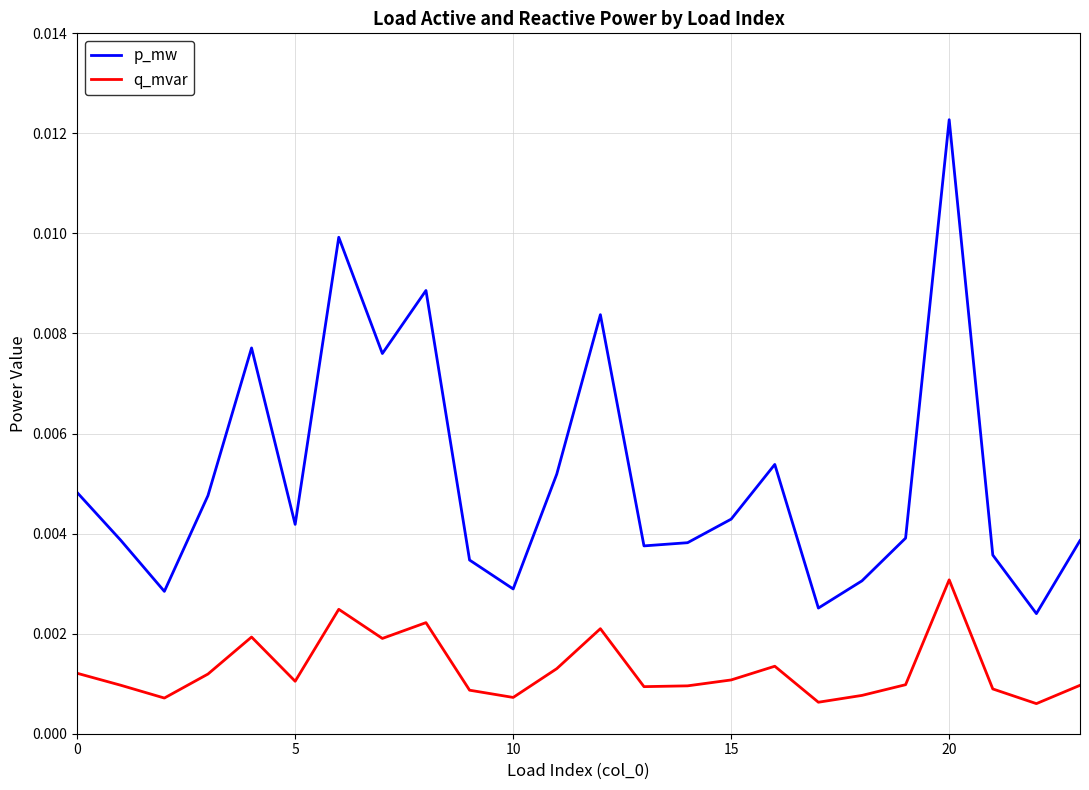

List the series in order of their peak value, highest first.

p_mw, q_mvar